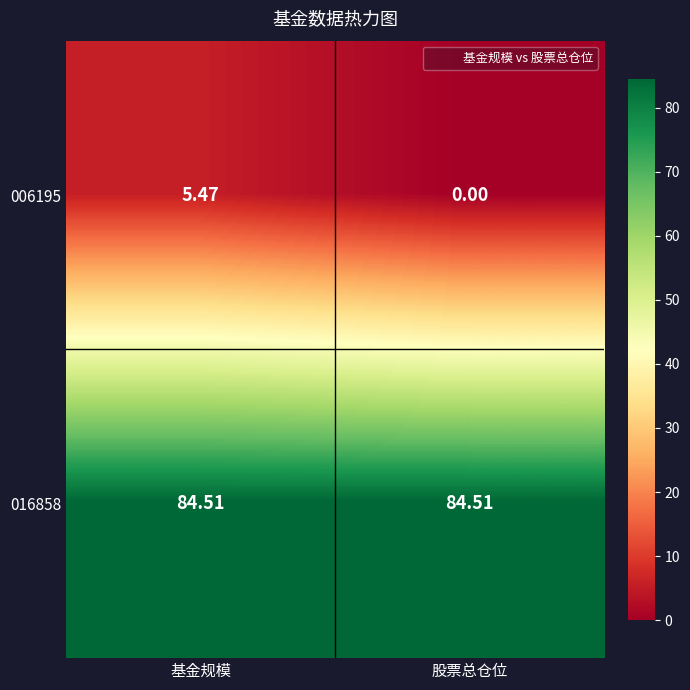

At which category is the sum across all series the highest?

基金规模